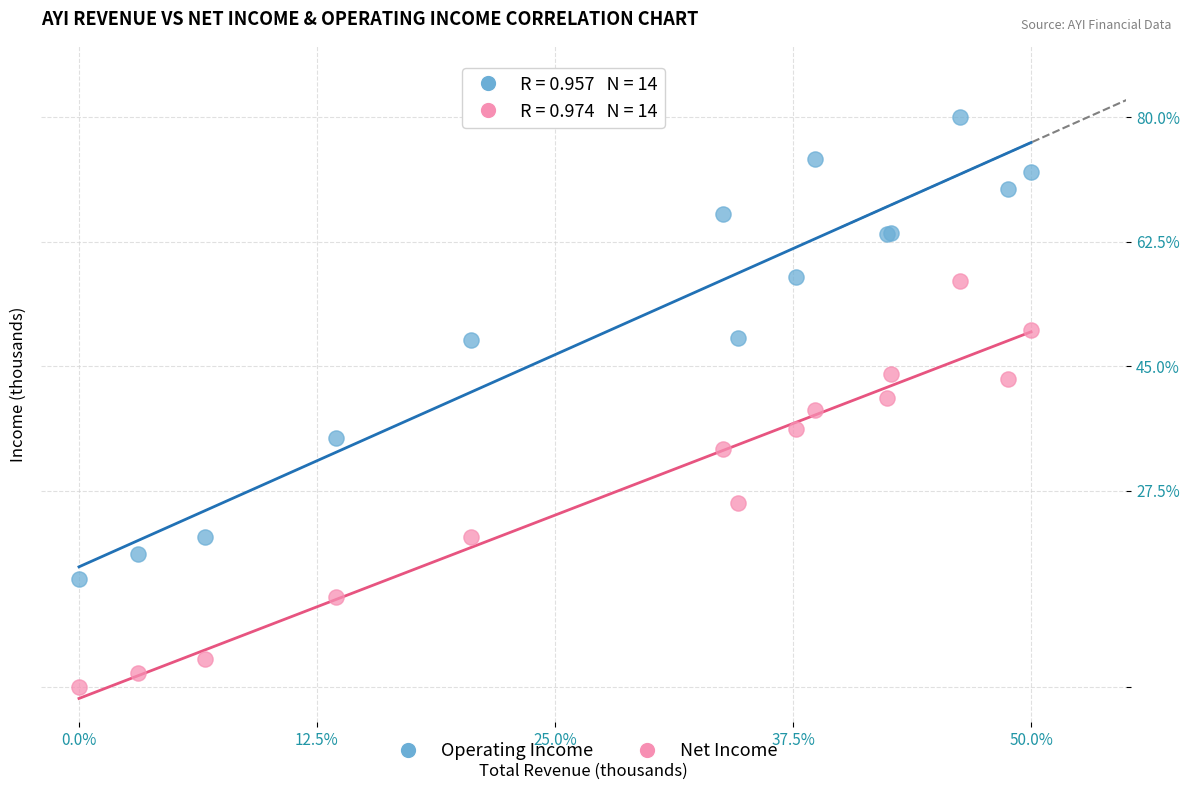

Which series has the largest Y range (max minus min)?

Operating Income